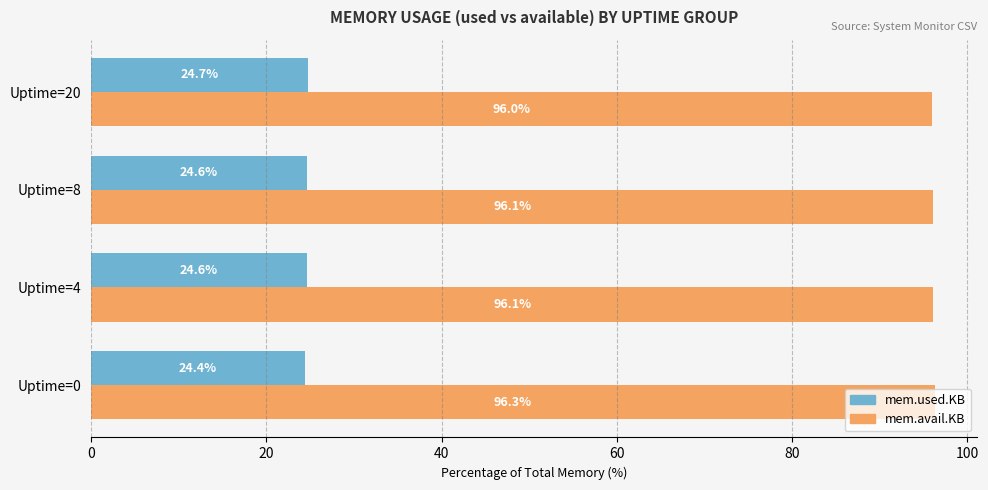

True or false: mem.used.KB has a value of 24.6 at Uptime=8.

True